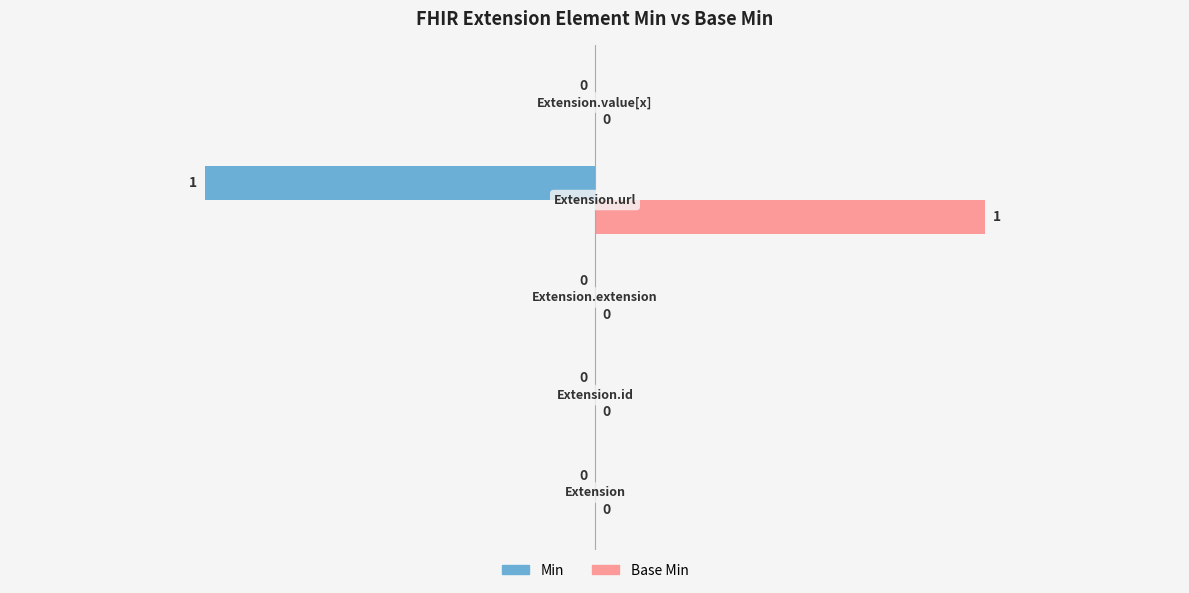

What are all the series names shown in the legend?

Min, Base Min